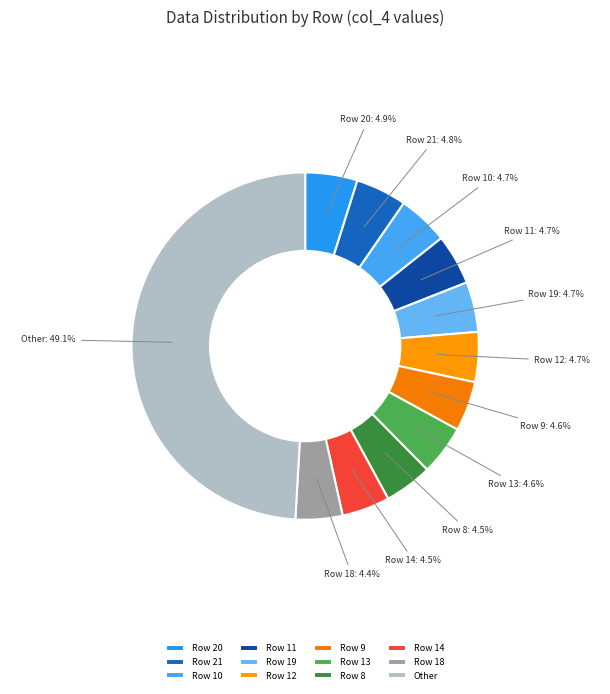

How many slices are in this pie chart?

12